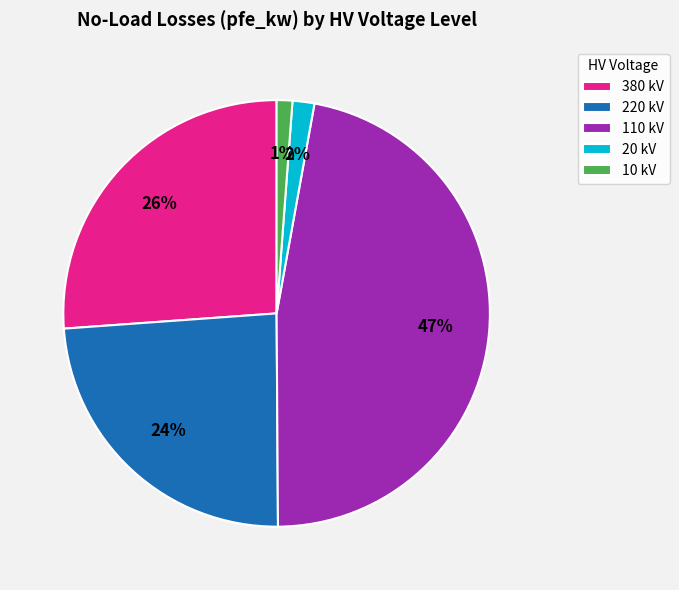

To the nearest percent, what is the difference between the largest and smallest slice percentages?

46%